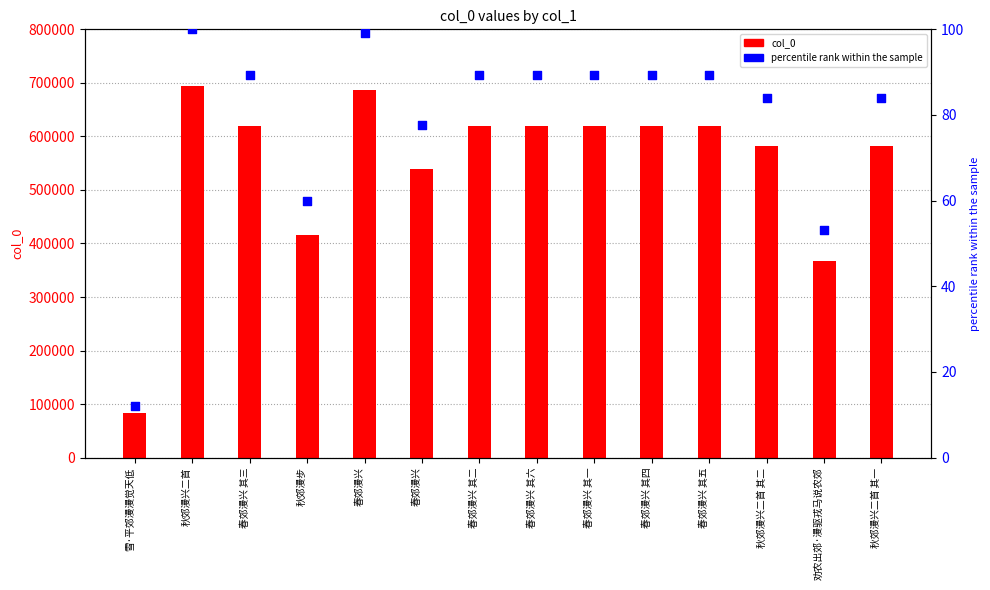

Which series has the widest spread of Y values?

col_0